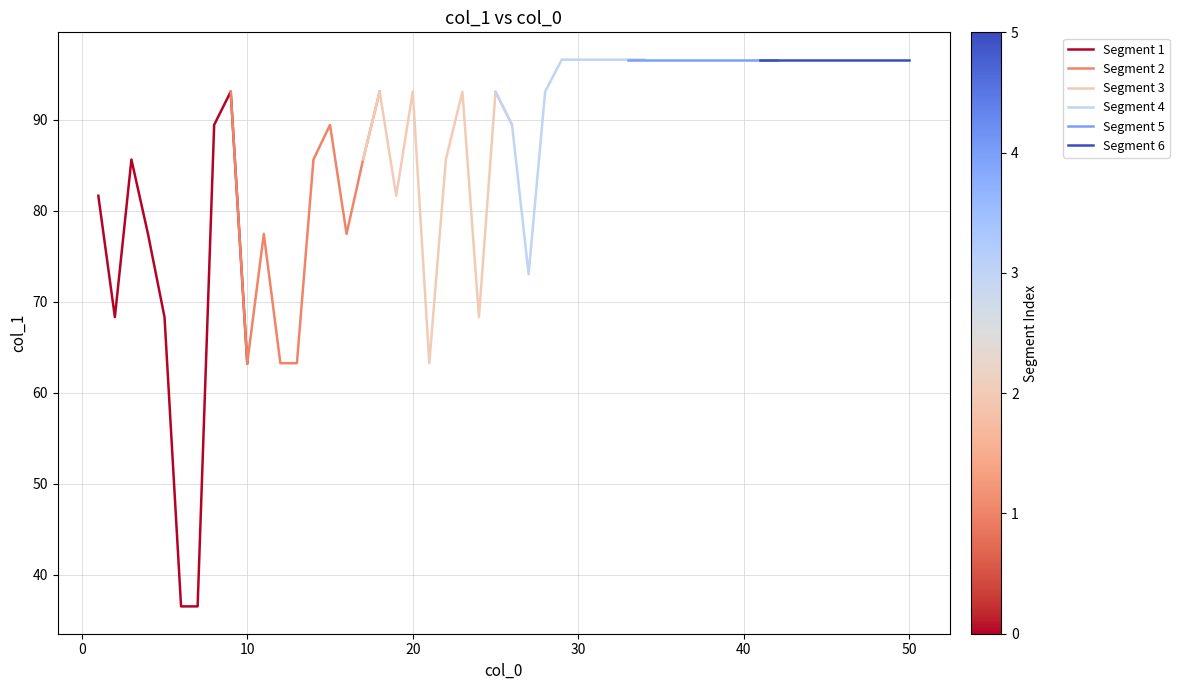

What is the highest value of the Segment 1 series?

93.1